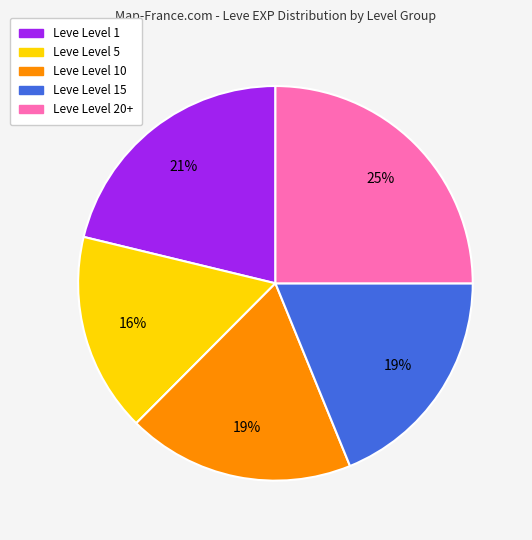

Between Leve Level 10 and Leve Level 20+, which is larger?

Leve Level 20+